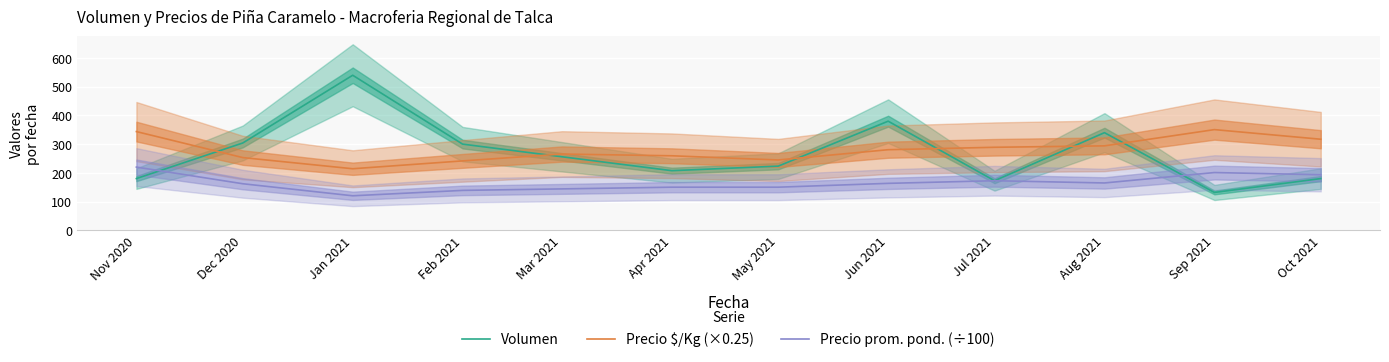

What is the value of the Volumen point at the 1st from the left?

180.0